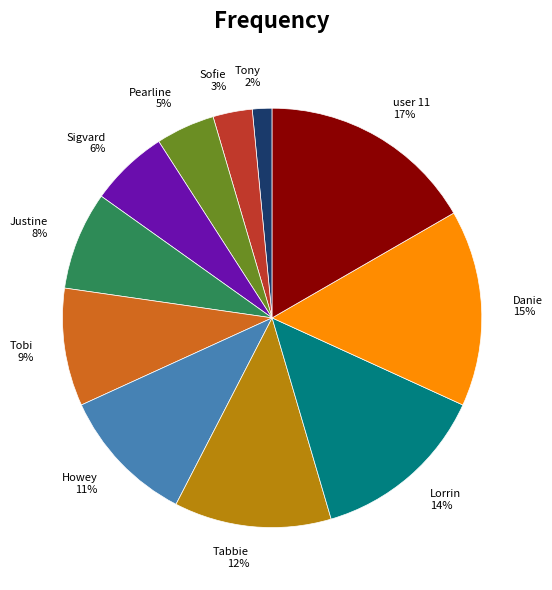

True or false: Tony accounts for 16% of the total.

False